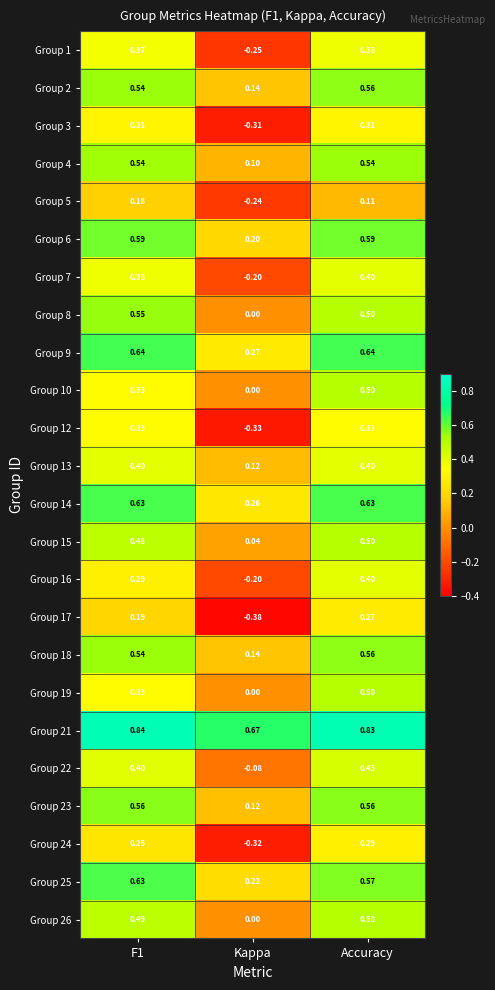

At which label does Group 7 reach its minimum?

Kappa